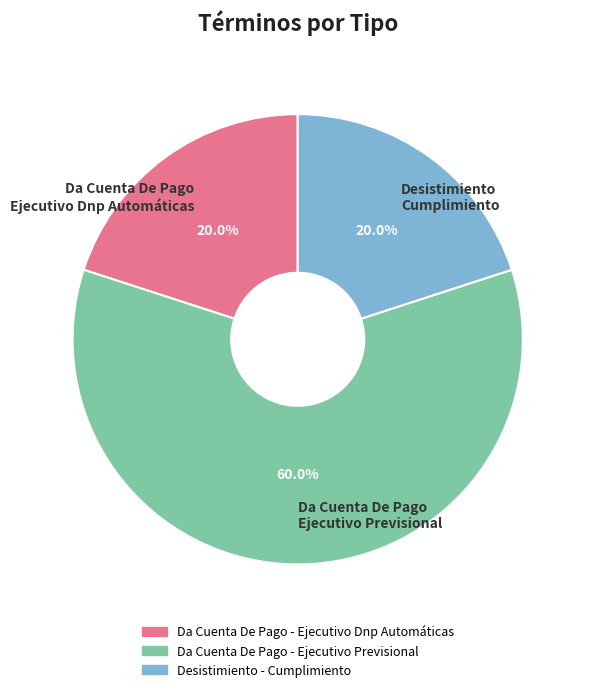

Which slice is the largest?

Da Cuenta De Pago Ejecutivo Previsional